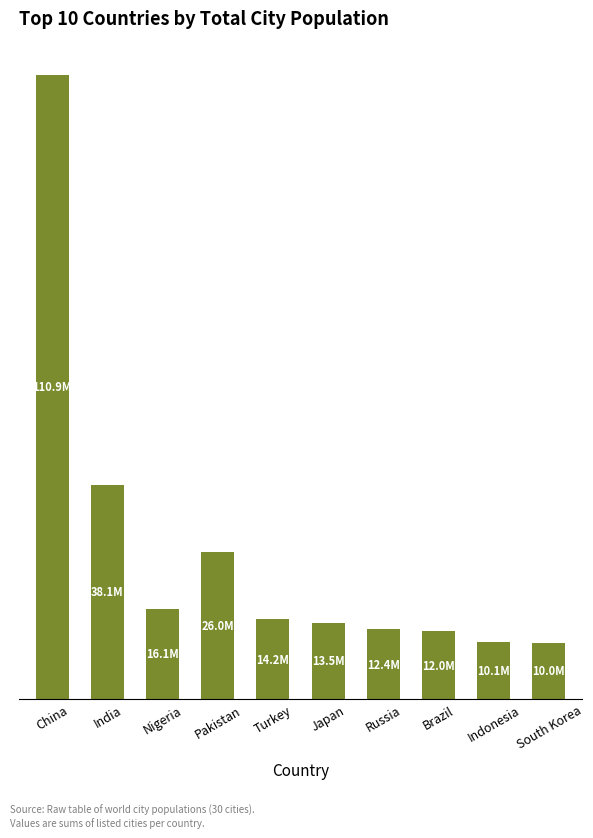

What is the label of the 7th bar from the right?

Pakistan